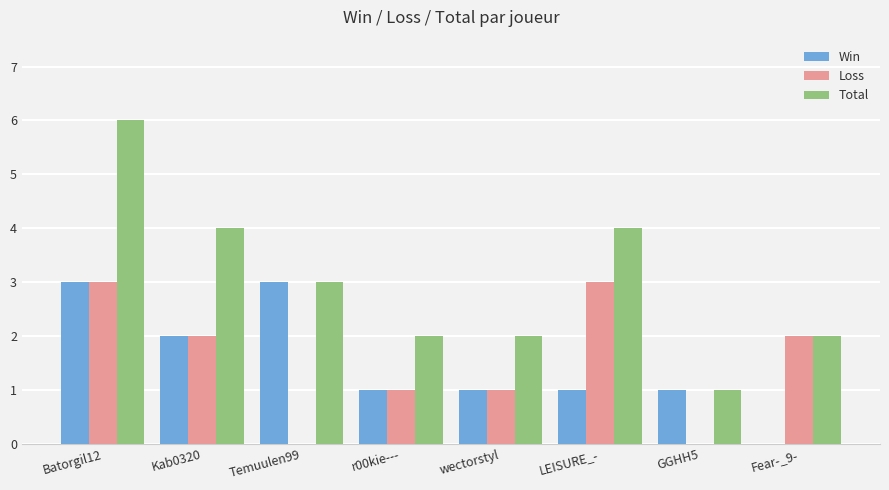

What is the sum of all Loss values?

12